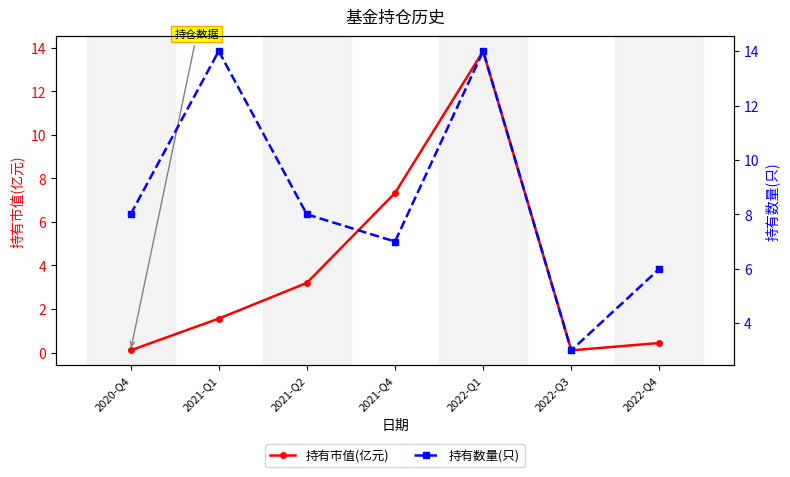

Which series has the widest spread of values?

持有市值(亿元)